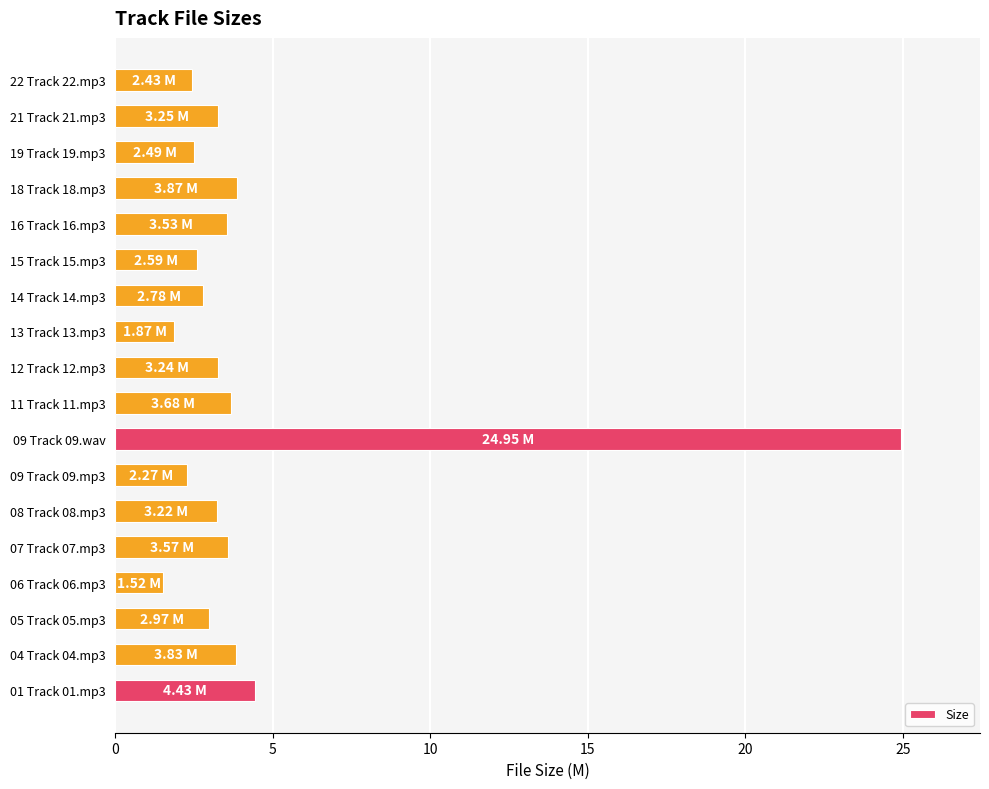

How many bars are there in total?

18